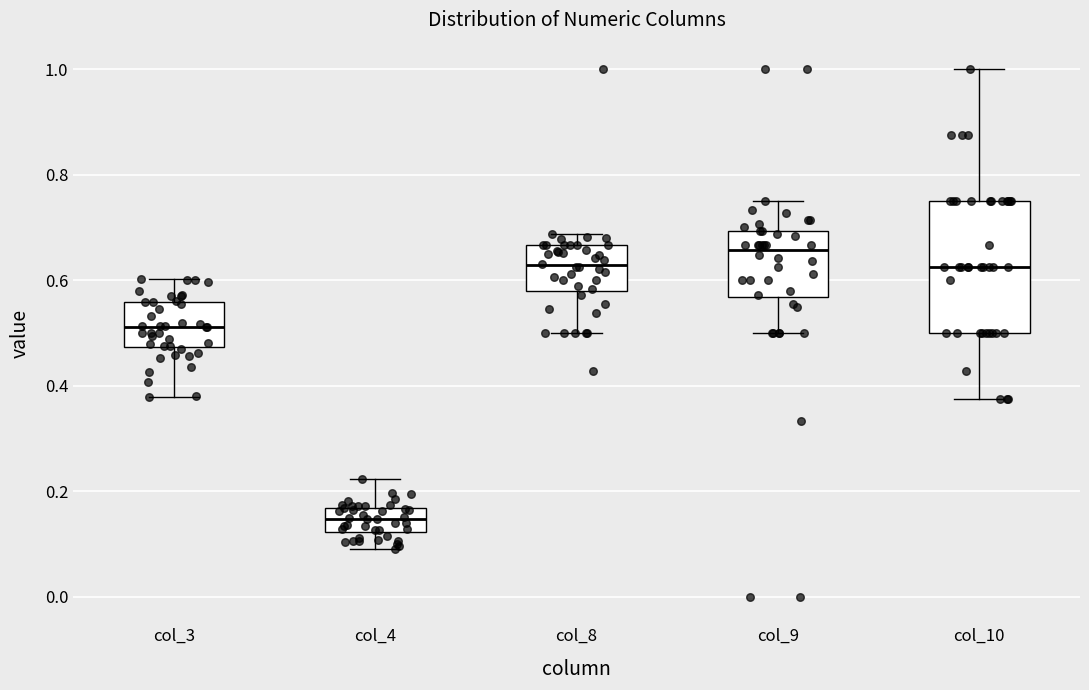

Reading left to right, read every box against the y-axis: the position of its median line, the range the box covers, and the ends of its whiskers. The values are not printed on the chart, so give them approximately, as read against the axis.

col_3: median 0.52, box 0.48 to 0.56, whiskers 0.38 to 0.60
col_4: median 0.14, box 0.12 to 0.16, whiskers 0.10 to 0.22
col_8: median 0.62, box 0.58 to 0.66, whiskers 0.50 to 0.68
col_9: median 0.66, box 0.56 to 0.70, whiskers 0.50 to 0.76
col_10: median 0.62, box 0.50 to 0.76, whiskers 0.38 to 1.00